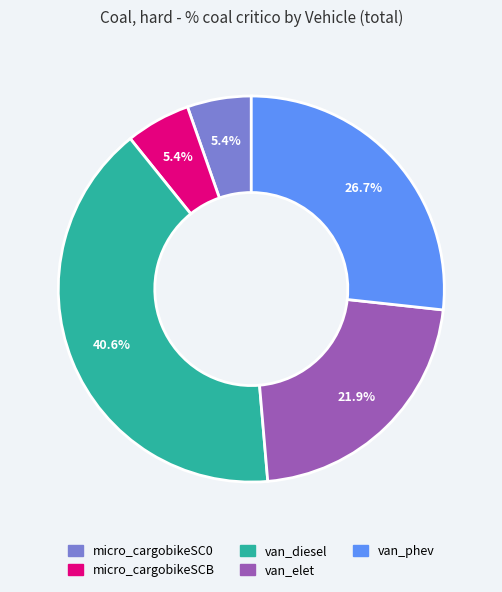

Do van_phev and micro_cargobikeSC0 together represent more than half of the pie?

No